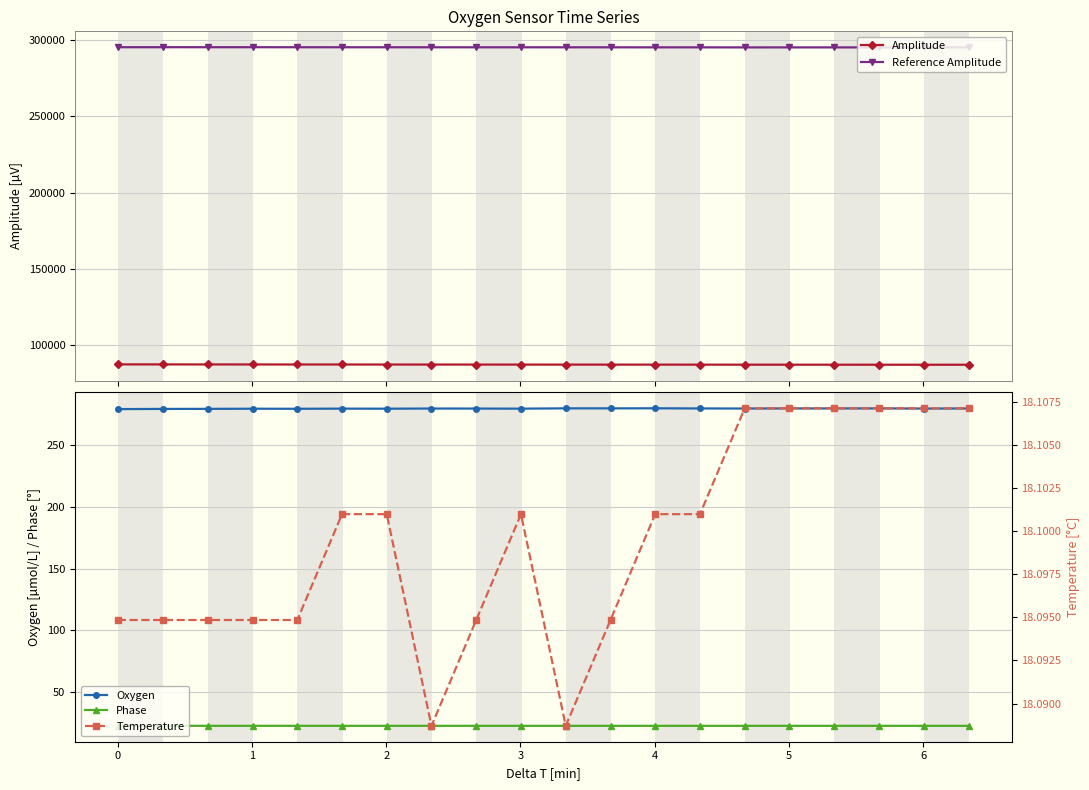

What is the minimum value for Amplitude?

87169.3